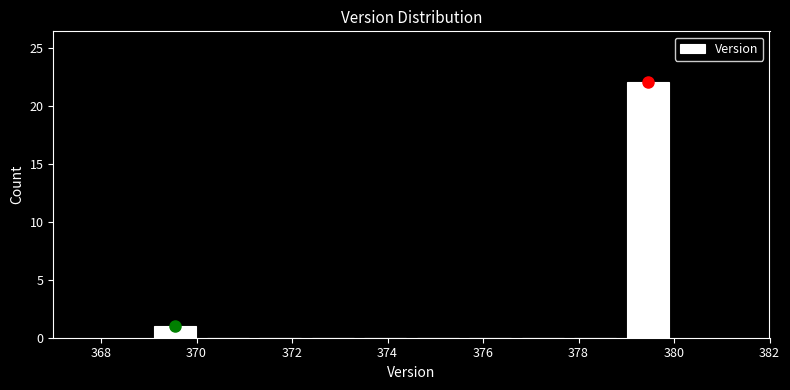

Over which range of the x-axis is the bar tallest?

378.9 to 380.0